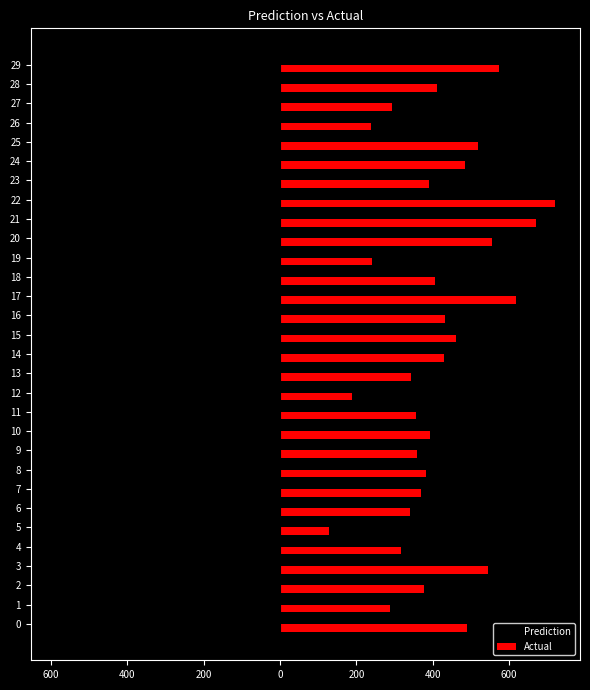

What is the lowest value of the Prediction series?

-587.4